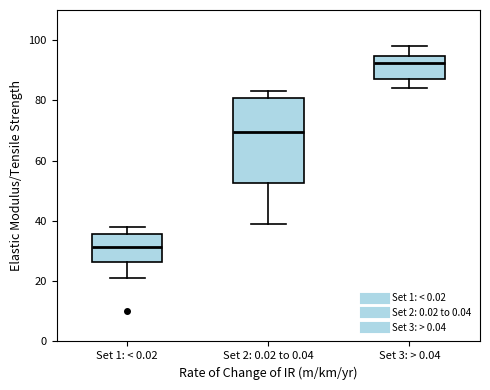

Which box is the tallest, from its lower edge to its upper edge?

Set 2: 0.02 to 0.04